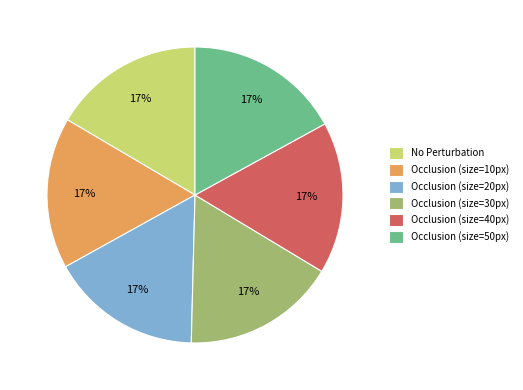

Do Occlusion (size=50px) and Occlusion (size=30px) together represent more than half of the pie?

No